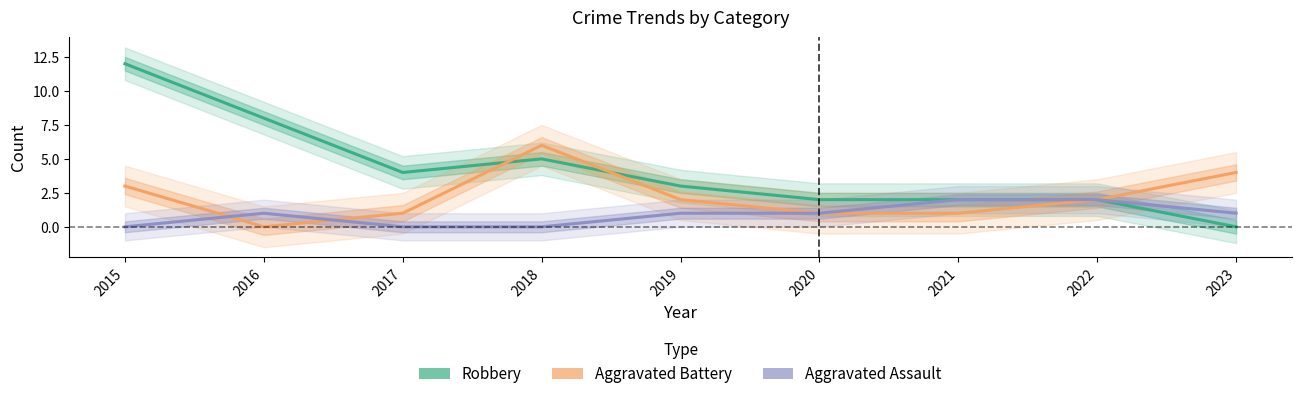

Reading left to right, what are all the values shown in this chart?

Robbery: 2015=12	2016=8	2017=4	2018=5	2019=3	2020=2	2021=2	2022=2	2023=0
Aggravated Battery: 2015=3	2016=0	2017=1	2018=6	2019=2	2020=1	2021=1	2022=2	2023=4
Aggravated Assault: 2015=0	2016=1	2017=0	2018=0	2019=1	2020=1	2021=2	2022=2	2023=1